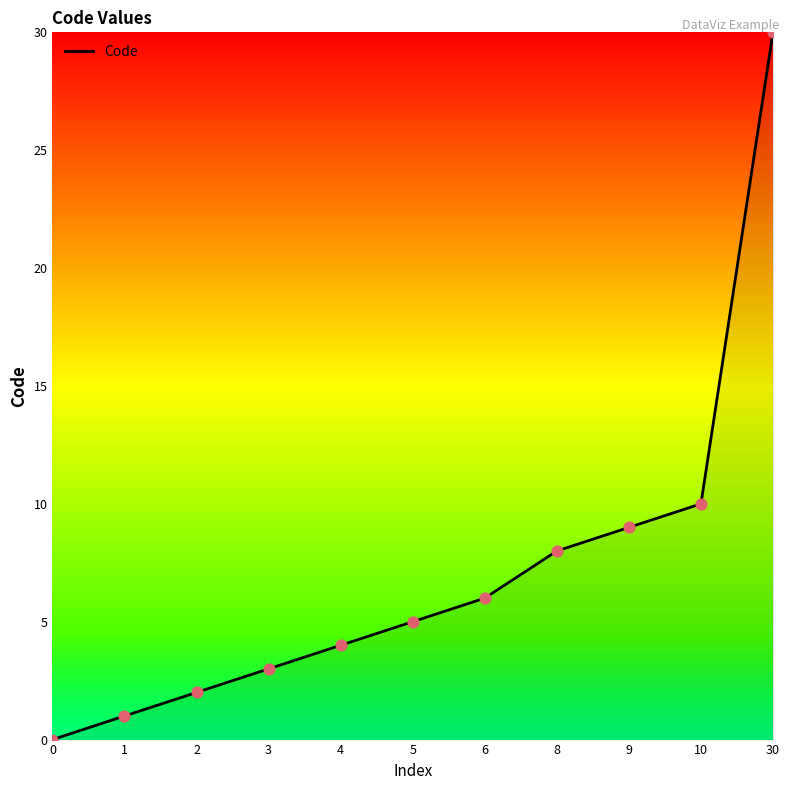

Which has a higher value, 30 or 5?

30